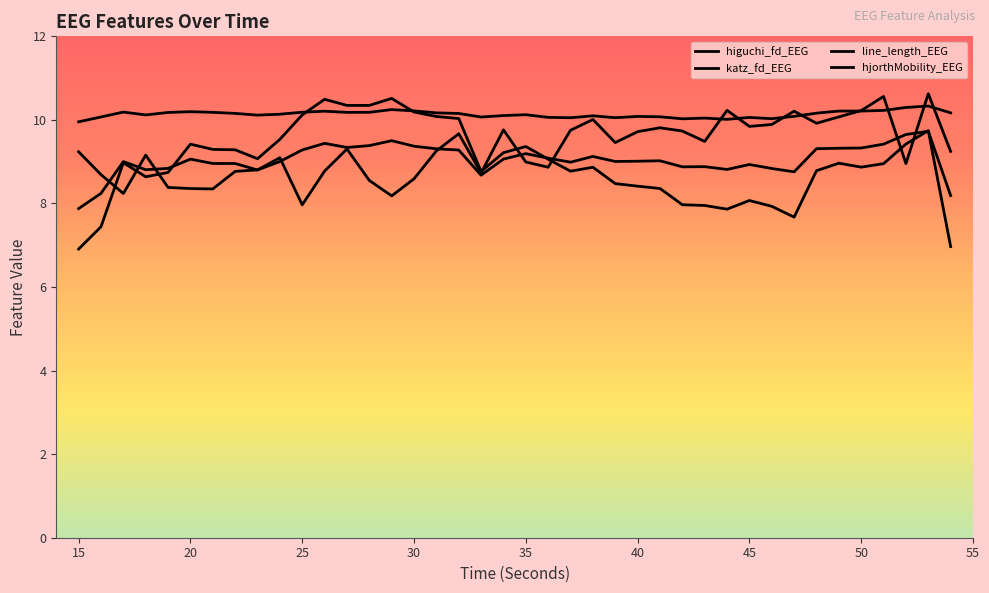

Does the chart display data point markers on the line(s)?

No